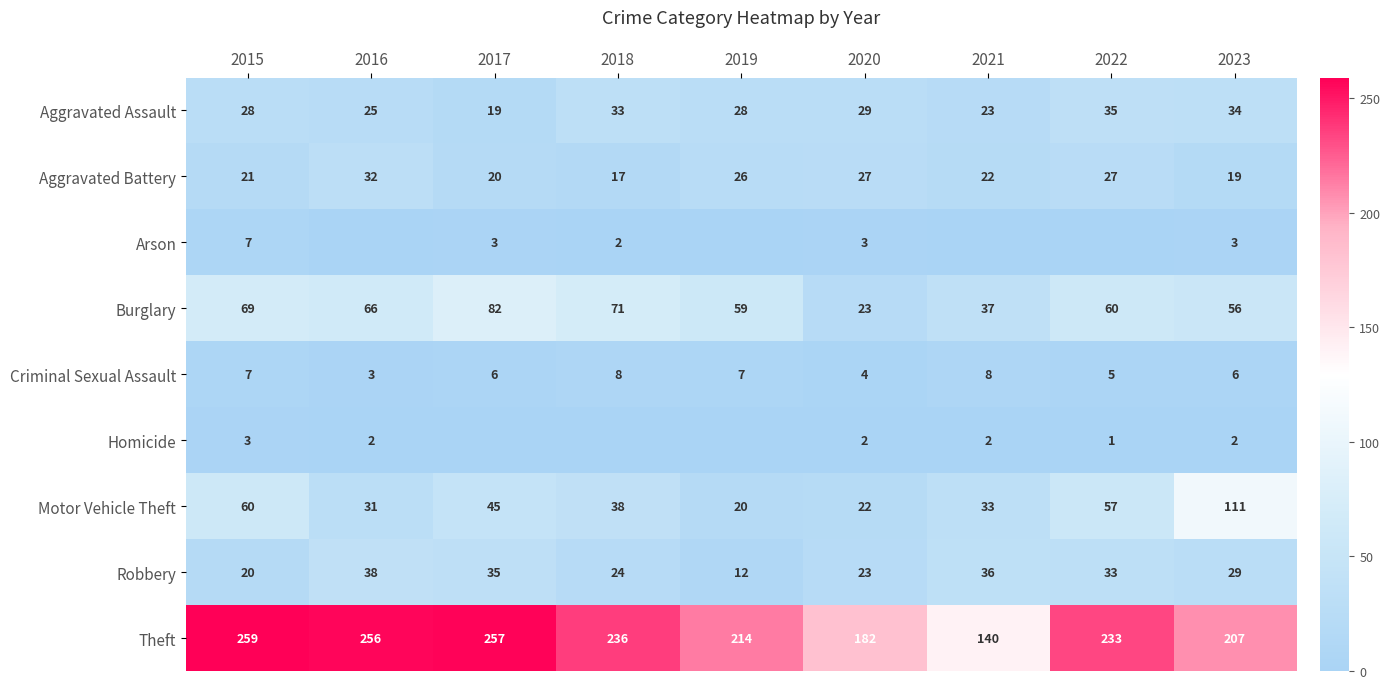

At how many categories does at least one series exceed 153?

8